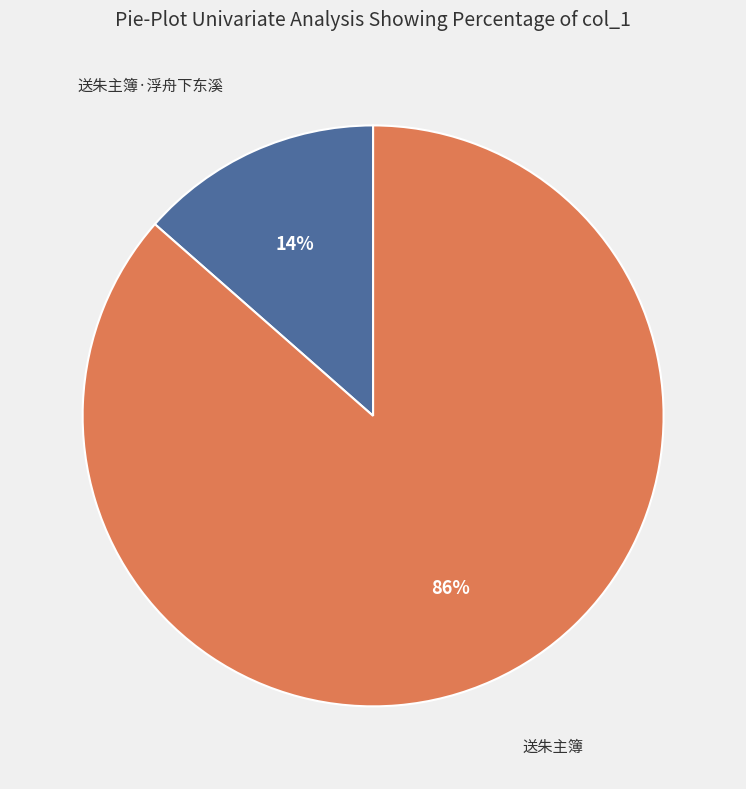

Does any single category account for the majority?

Yes